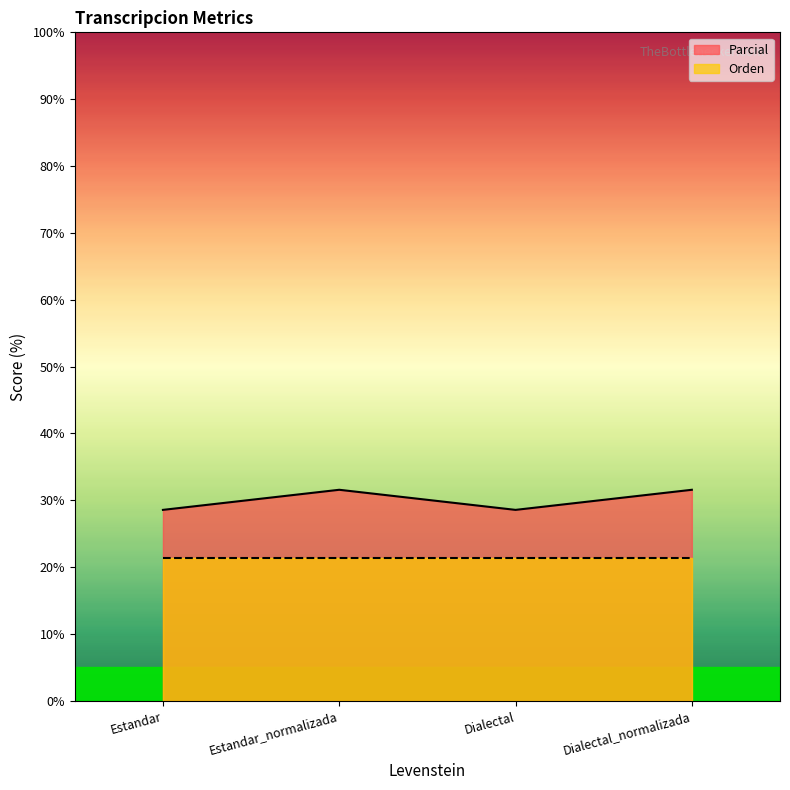

Read the value at Dialectal.

28.6